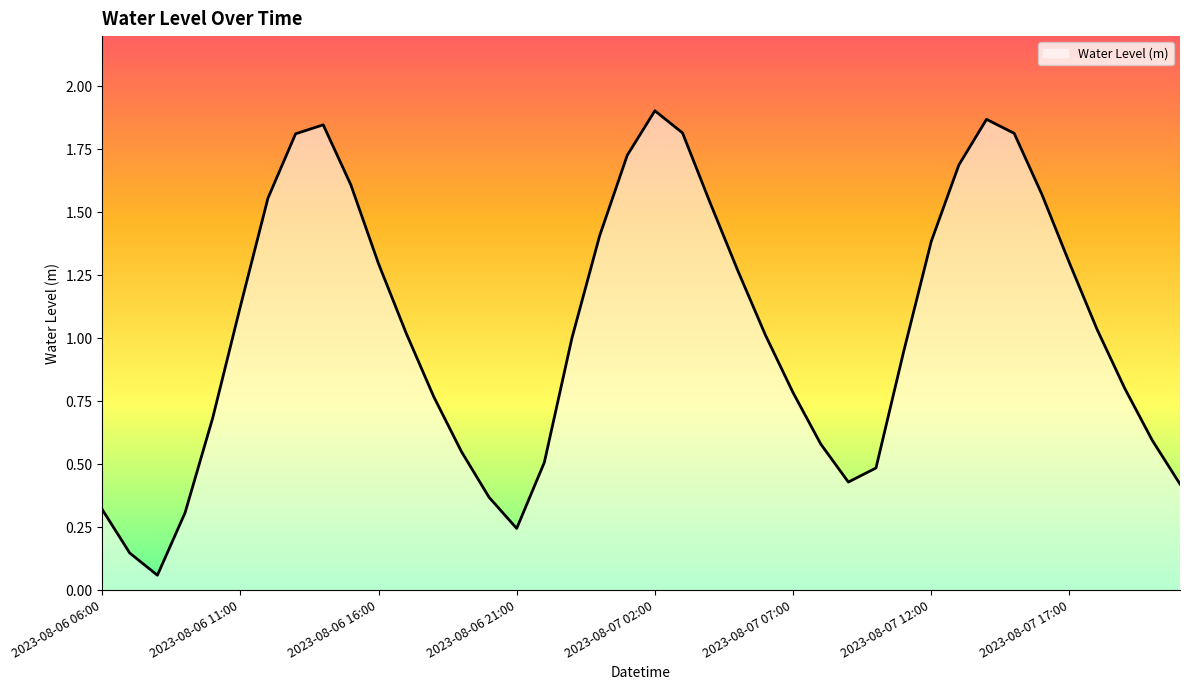

How many lines are shown in the chart?

1